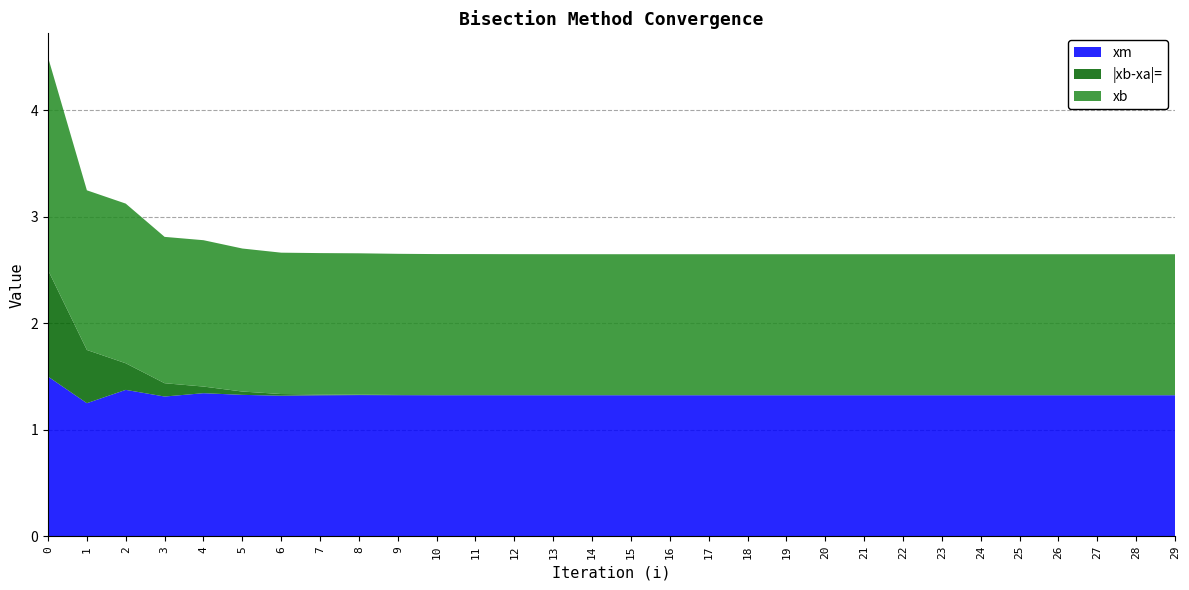

Reading left to right, what are all the values shown in this chart?

xm: 1.5	1.2	1.4	1.3	1.3	1.3	1.3	1.3	1.3	1.3	1.3	1.3	1.3	1.3	1.3	1.3	1.3	1.3	1.3	1.3	1.3	1.3	1.3	1.3	1.3	1.3	1.3	1.3	1.3	1.3
|xb-xa|=: 1.0	0.5	0.2	0.1	0.1	0.0	0.0	0.0	0.0	0.0	0.0	0.0	0.0	0.0	0.0	0.0	0.0	0.0	0.0	0.0	0.0	0.0	0.0	0.0	0.0	0.0	0.0	0.0	0.0	0.0
xb: 2.0	1.5	1.5	1.4	1.4	1.3	1.3	1.3	1.3	1.3	1.3	1.3	1.3	1.3	1.3	1.3	1.3	1.3	1.3	1.3	1.3	1.3	1.3	1.3	1.3	1.3	1.3	1.3	1.3	1.3